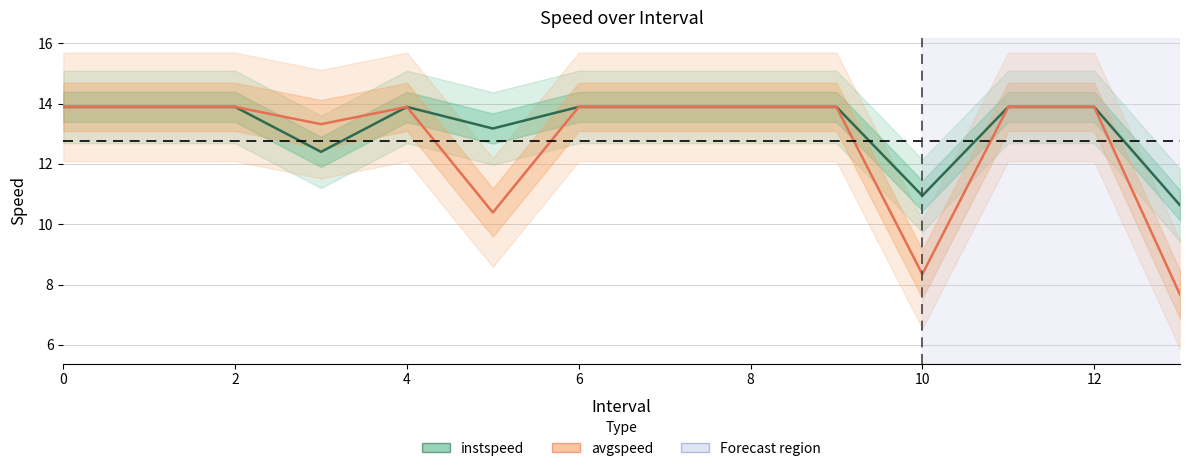

How many lines are shown in the chart?

2